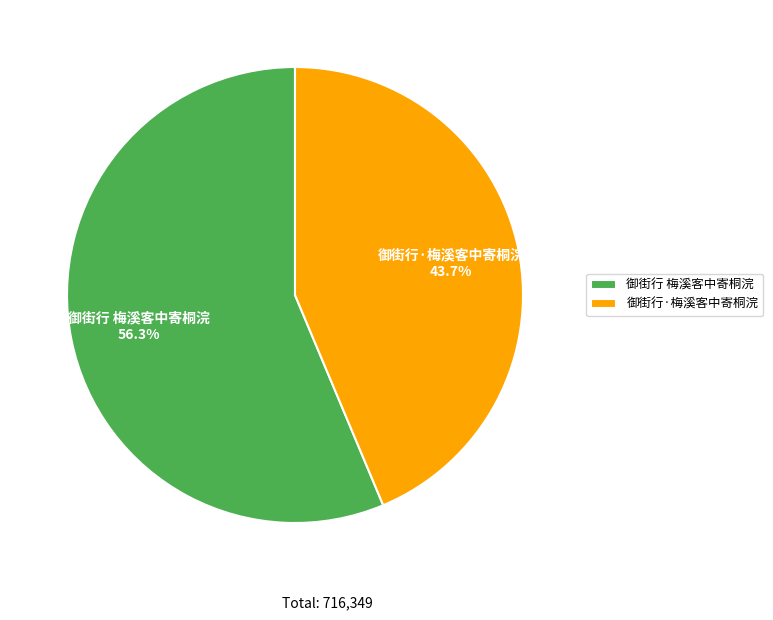

To the nearest percent, what is the combined percentage of 御街行·梅溪客中寄桐浣 and 御街行 梅溪客中寄桐浣?

100%